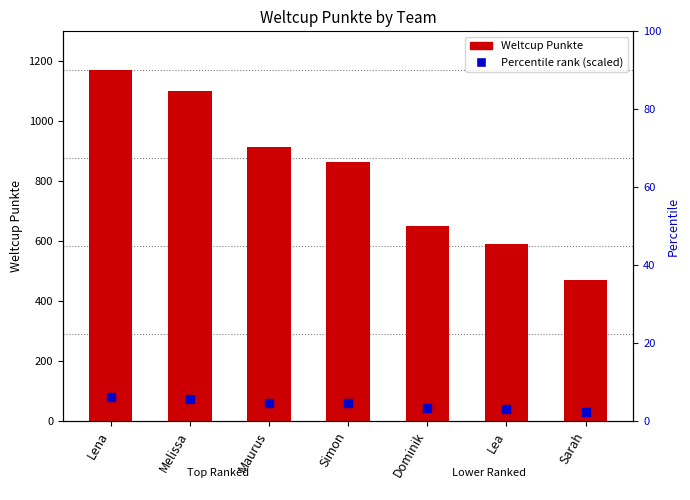

Rank the categories by value from lowest to highest.

Sarah, Lea, Dominik, Simon, Maurus, Melissa, Lena